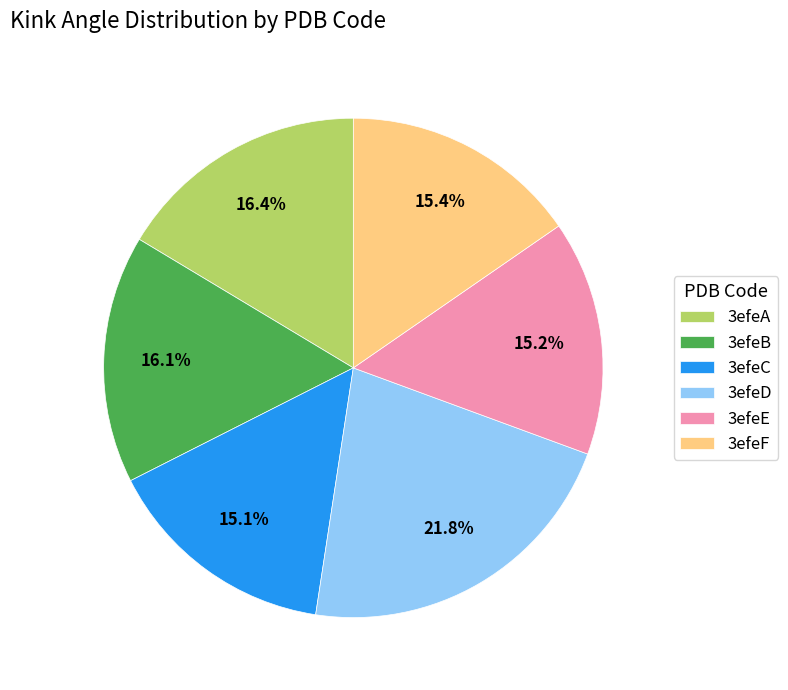

Which category has the biggest portion of the pie?

3efeD